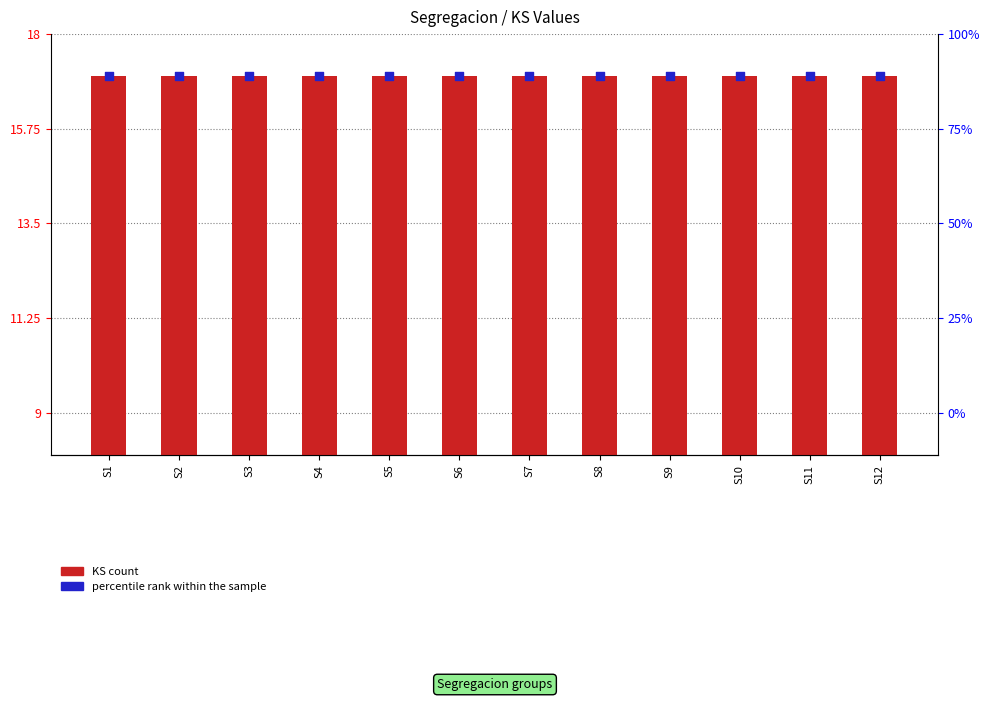

What are all the series names shown in the legend?

KS count, percentile rank within the sample